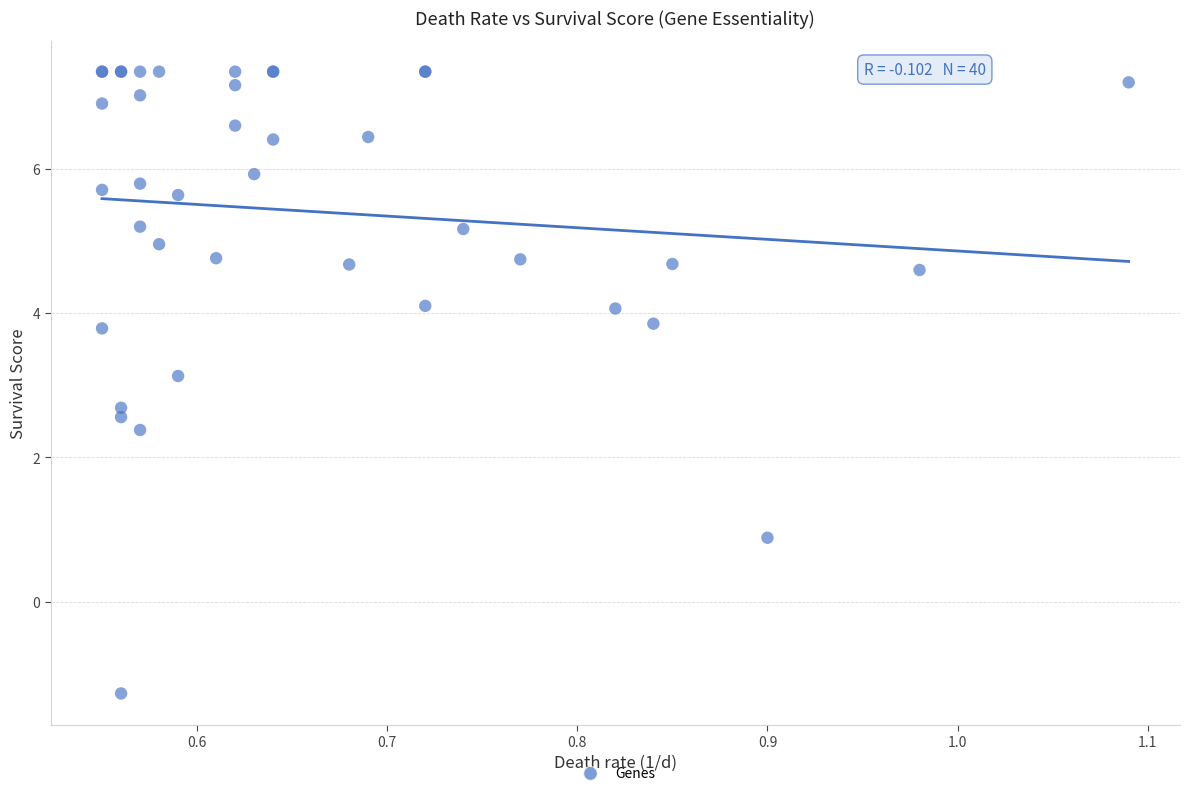

What Y value in the scatter plot is closest to 3?

3.1